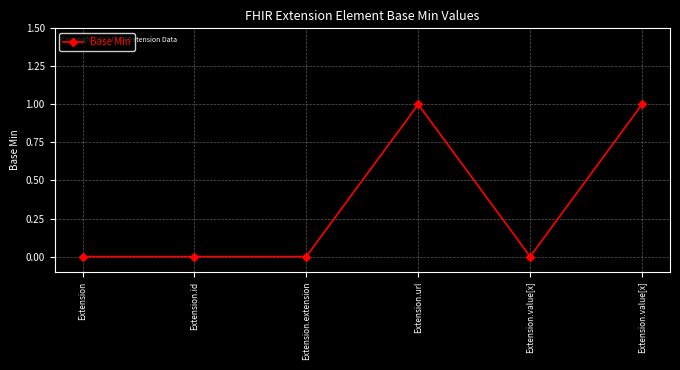

How many series are shown in this chart?

1